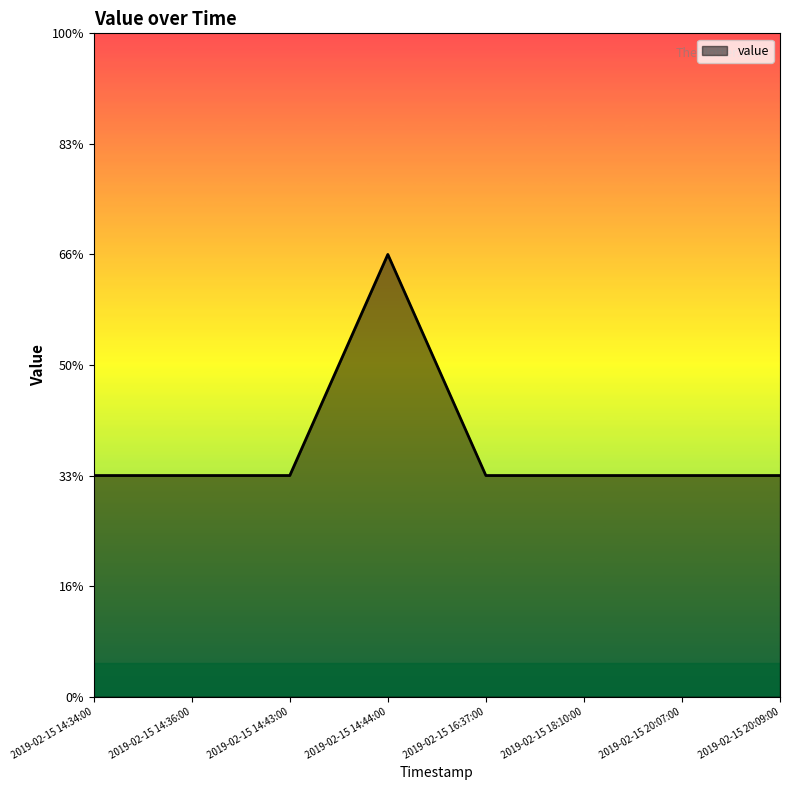

The chart shows a value of 1 at 2019-02-15 20:09:00. True or false?

False